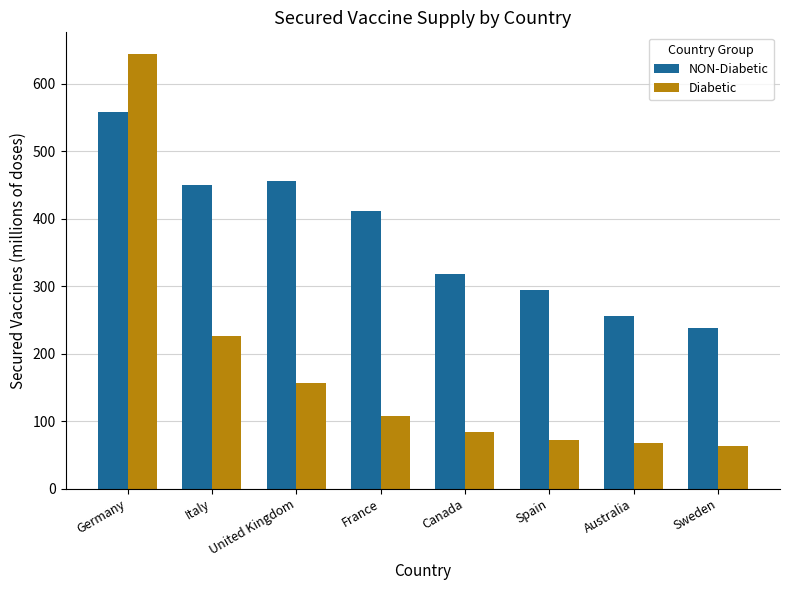

True or false: NON-Diabetic has a value of 141.6 at Canada.

False